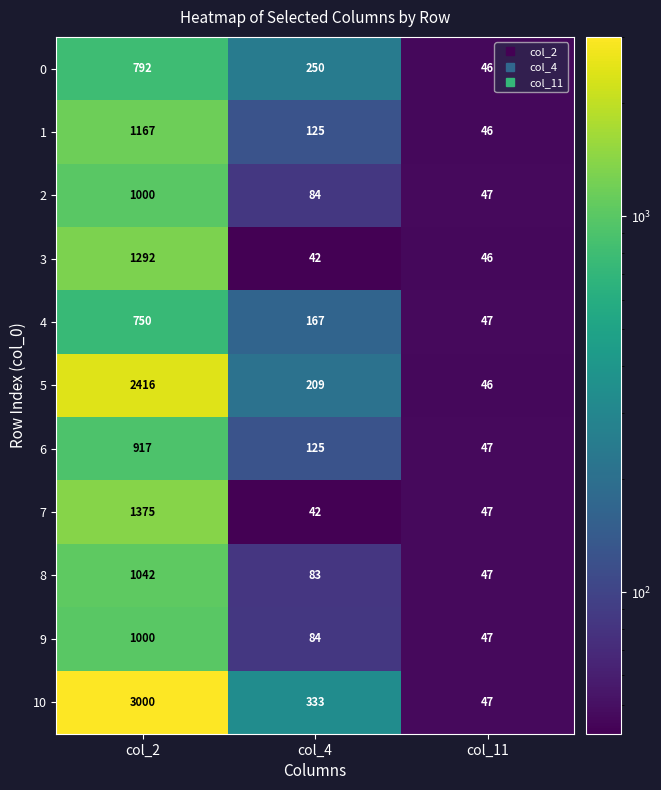

What is the minimum value shown in the chart?

42